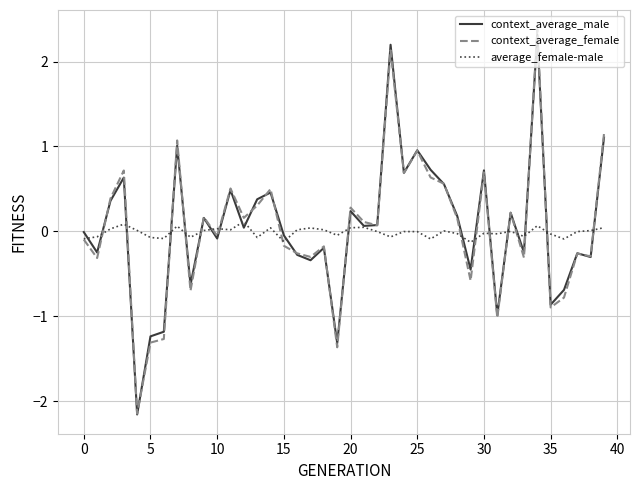

What is the smallest value displayed?

-2.2